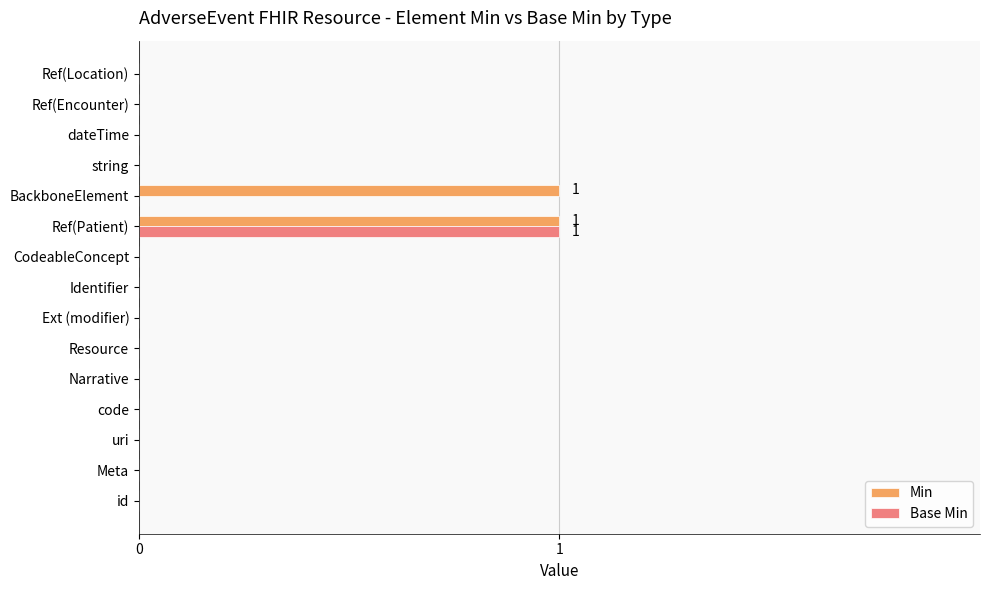

What are all the series names shown in the legend?

Min, Base Min